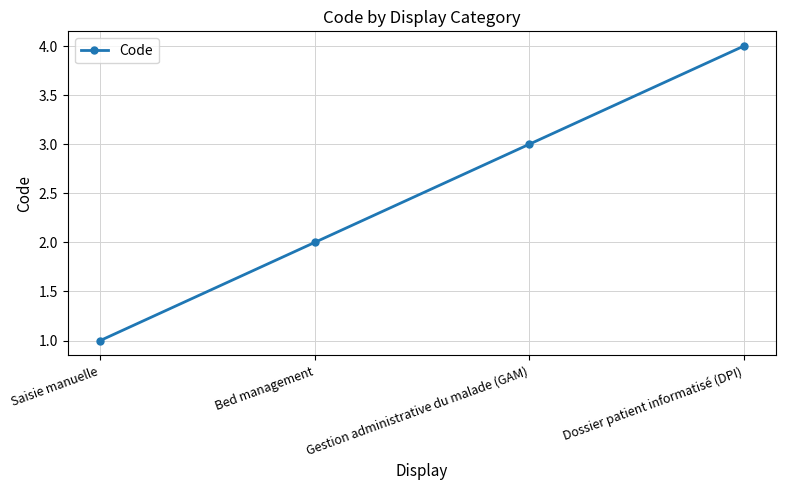

How many values are between 2 and 4?

3